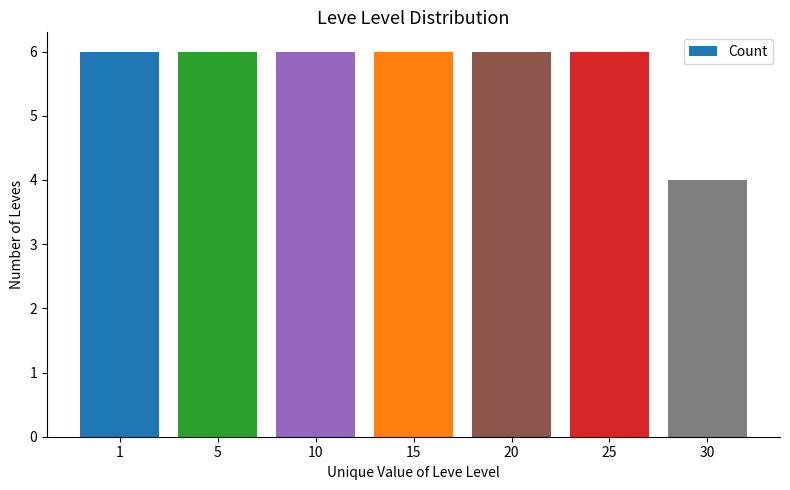

How many distinct data groups are displayed?

1